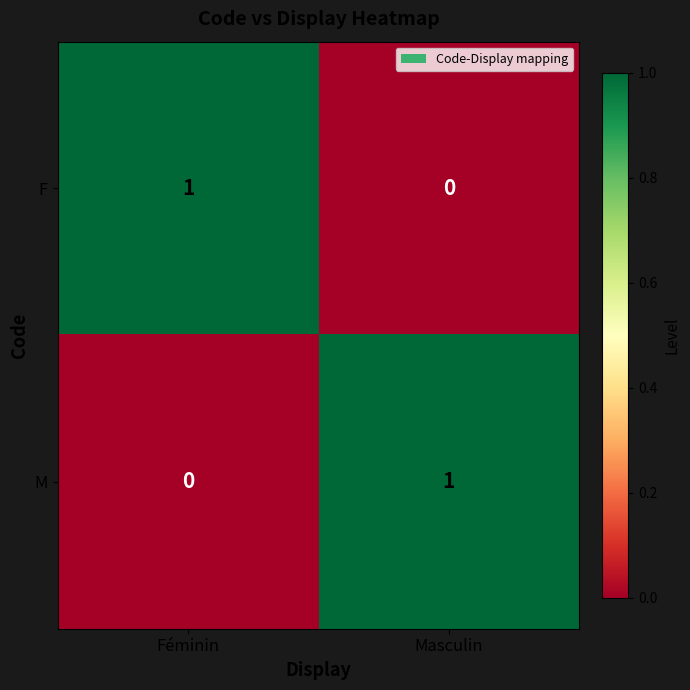

Is the value of F at Féminin greater than the value of M at Féminin?

Yes